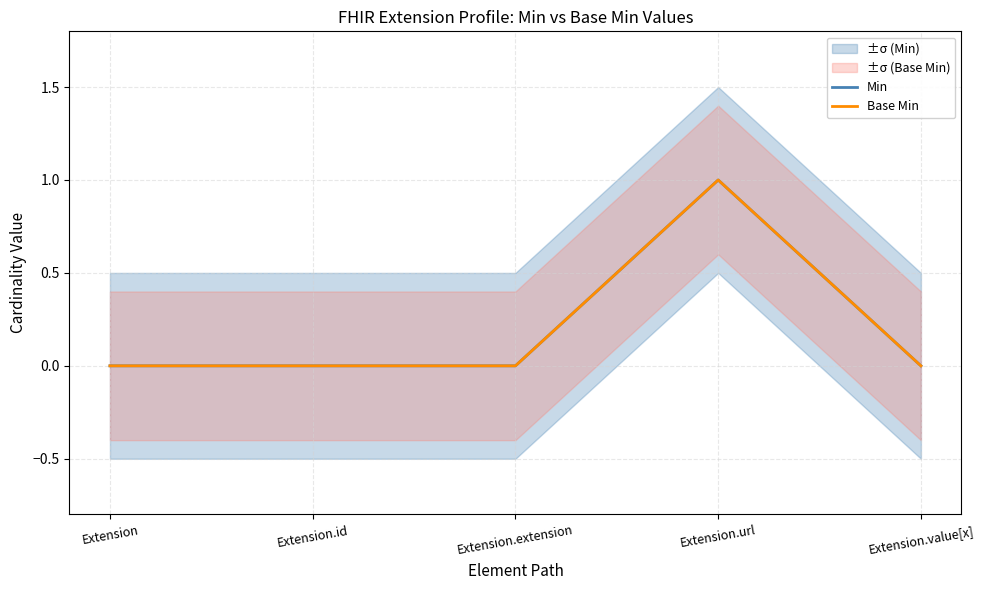

Which series has the largest total across all categories?

Min